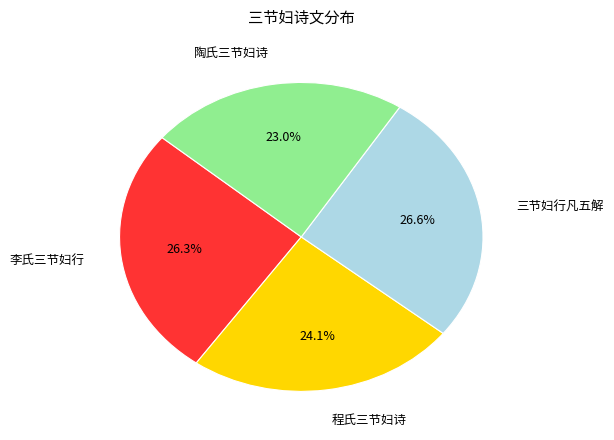

Does 三节妇行凡五解 represent more than half of the total?

No